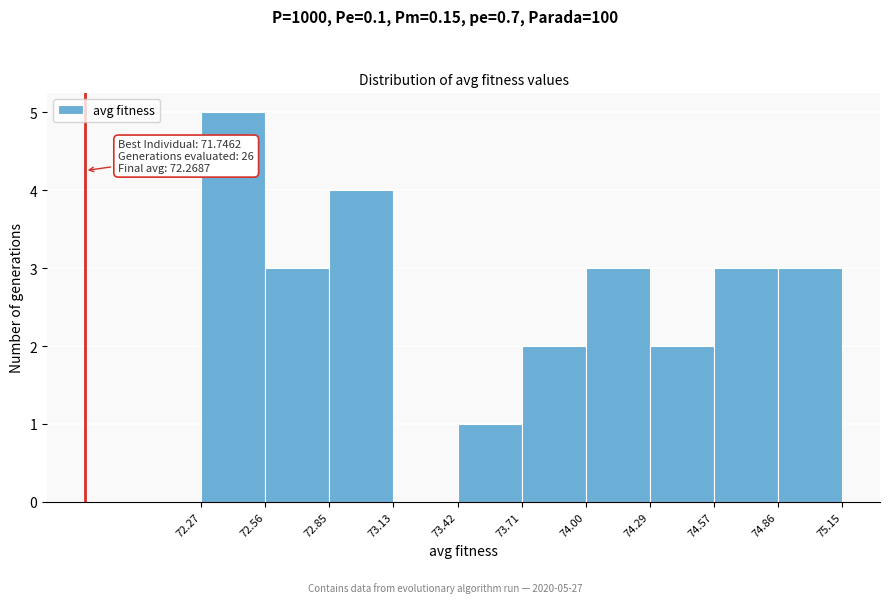

Which range on the x-axis has the tallest bar?

72.27 to 72.56